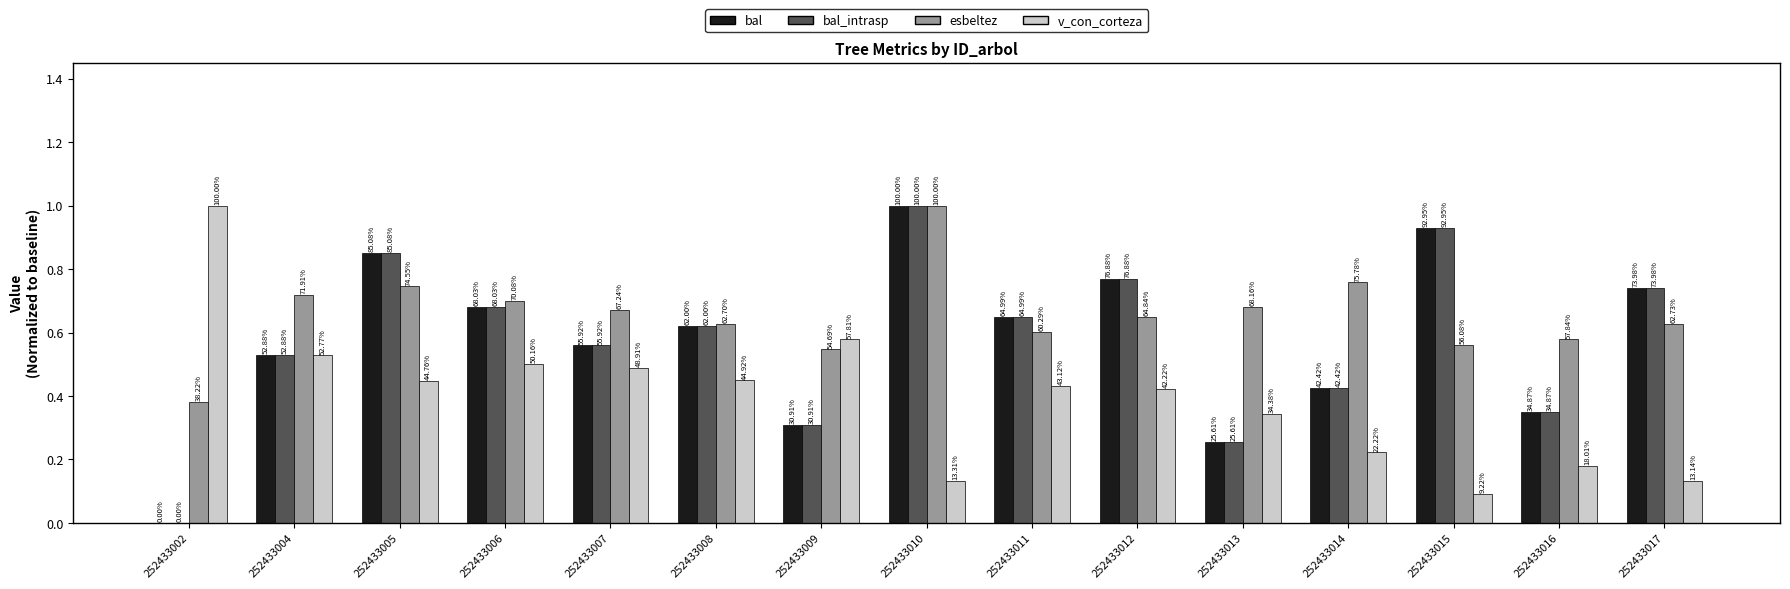

What is the greatest value displayed?

1.0